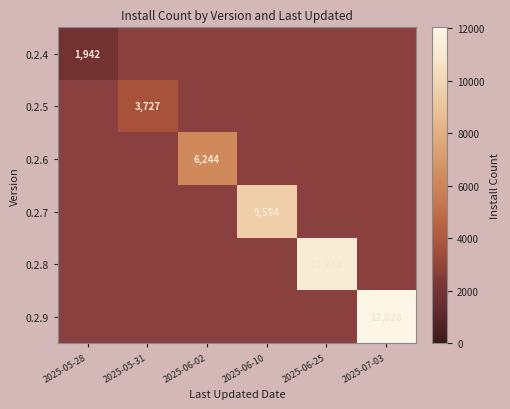

What is the minimum value shown in the chart?

1942.0